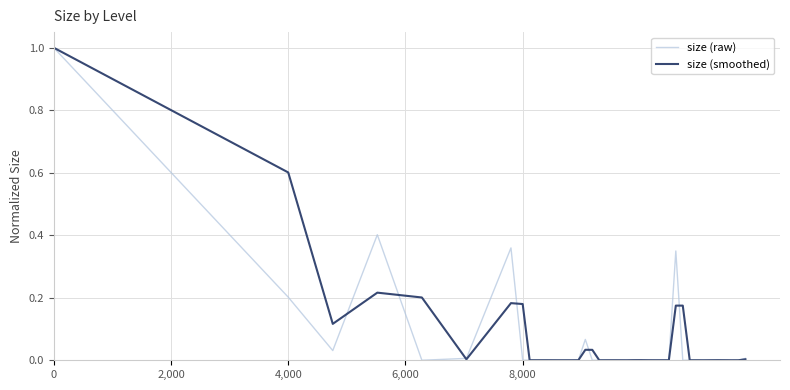

True or false: size (raw) and size (smoothed) intersect in this chart.

True